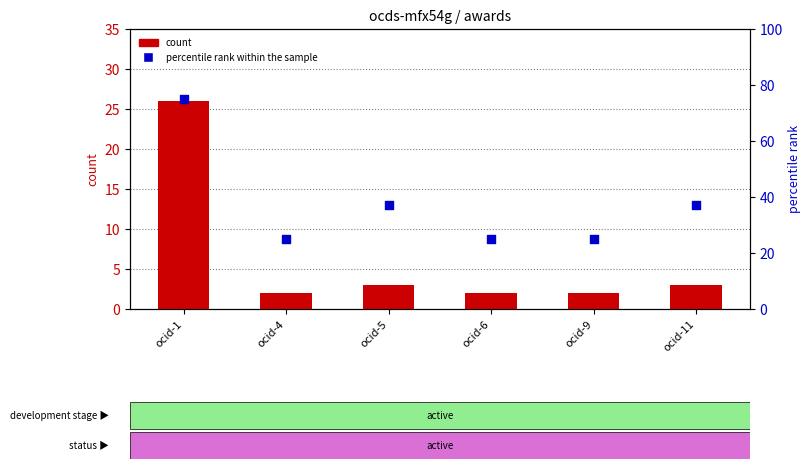

Which series has the largest Y range (max minus min)?

percentile rank within the sample